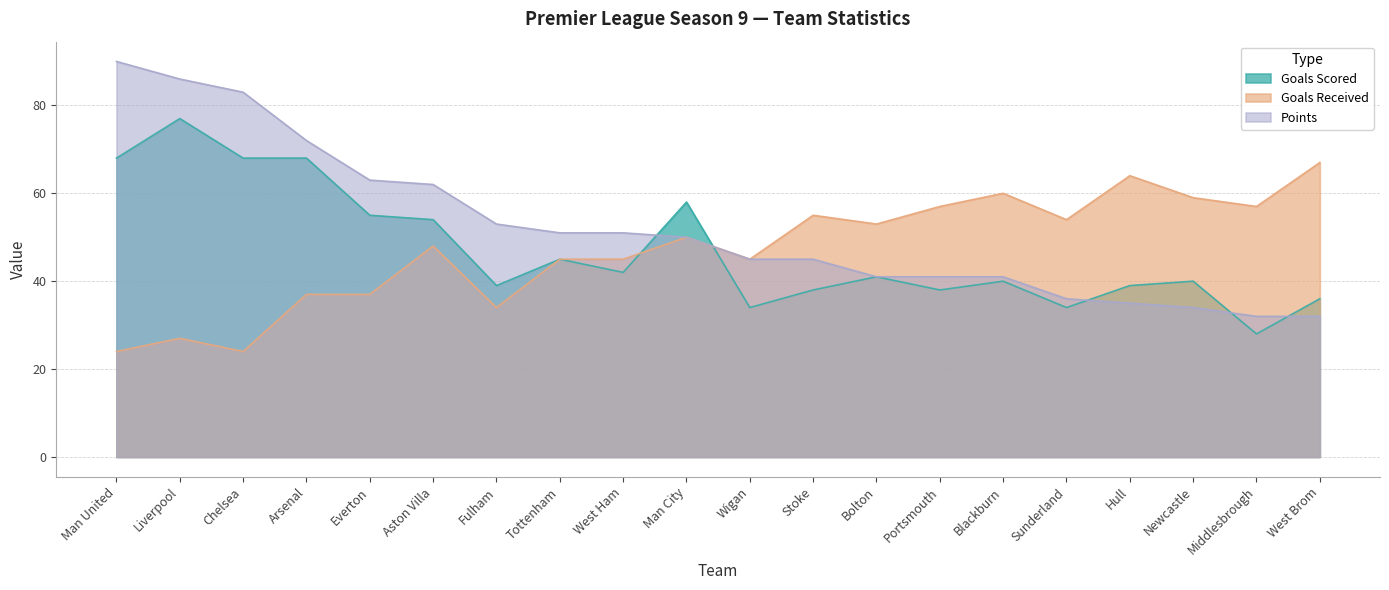

What are all the series names shown in the legend?

Goals Scored, Goals Received, Points